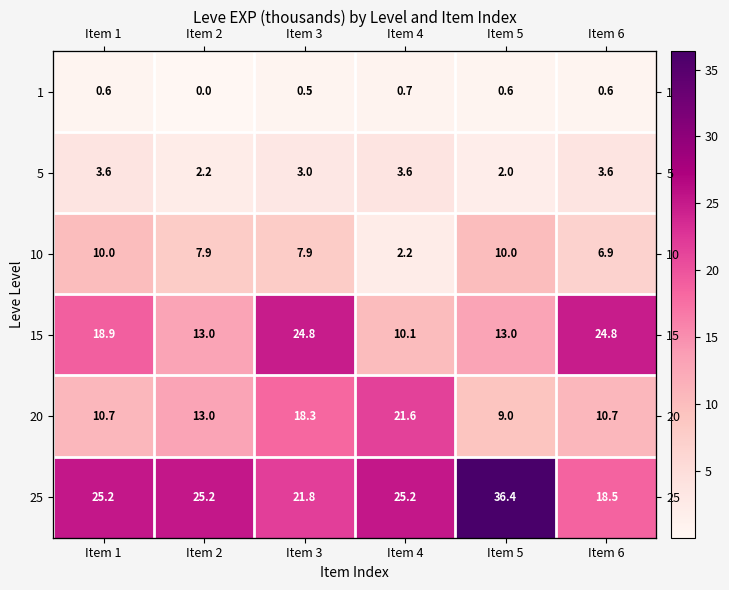

How many 10 values are between 6 and 9?

3